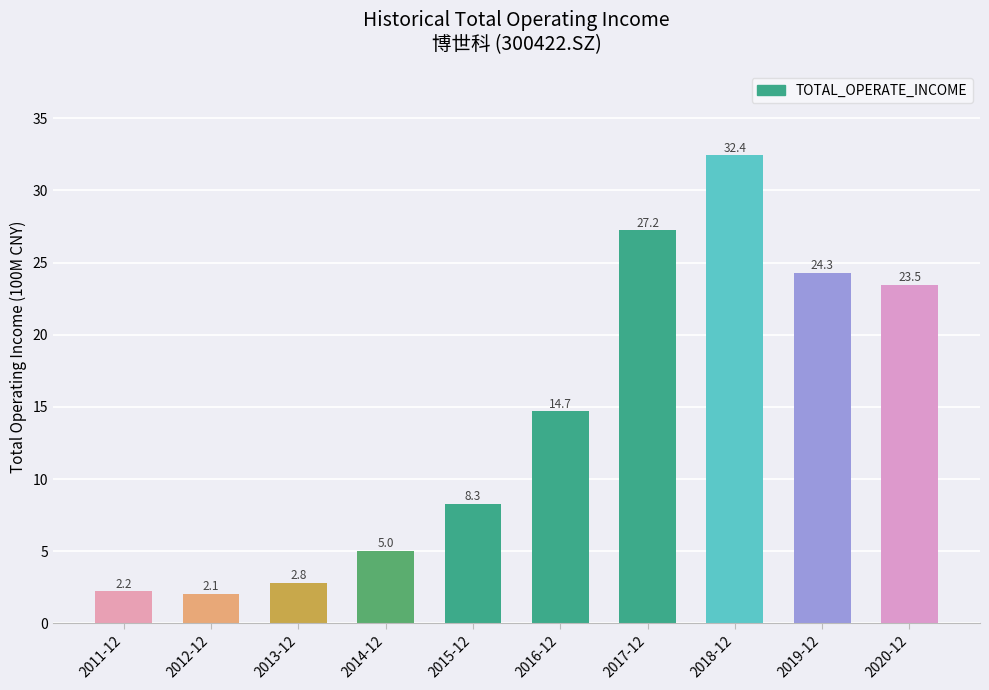

Rank the categories by value from highest to lowest.

2018-12, 2017-12, 2019-12, 2020-12, 2016-12, 2015-12, 2014-12, 2013-12, 2011-12, 2012-12